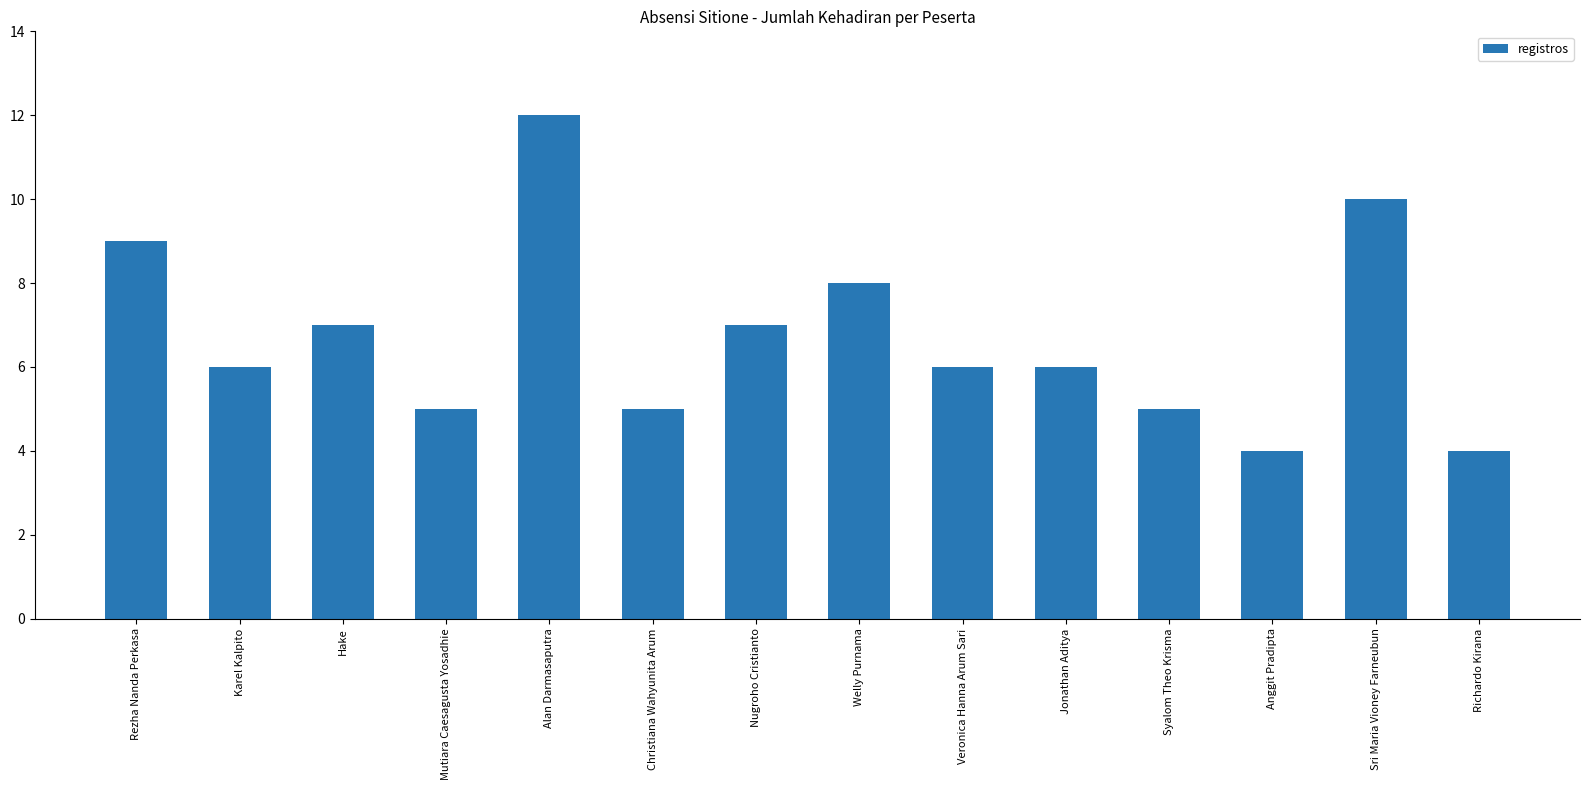

How many series are shown in this chart?

1